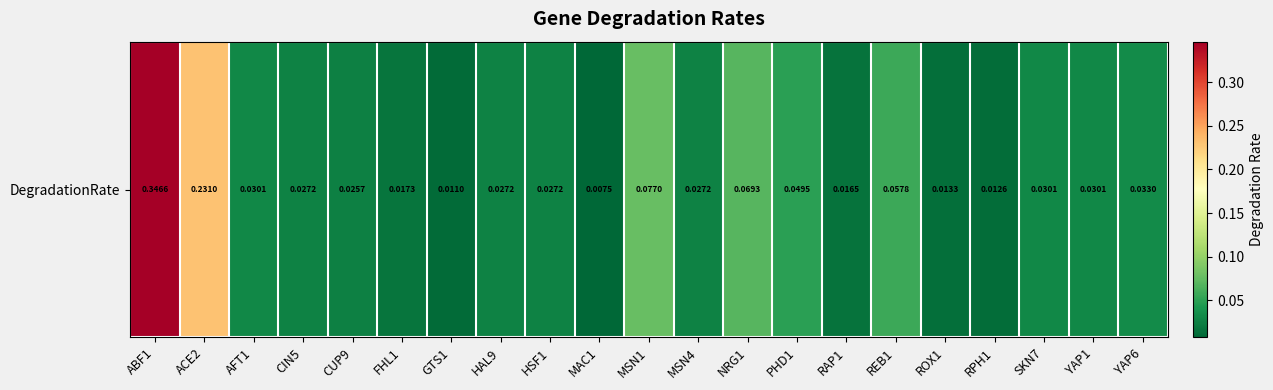

True or false: the data shows 0.1 at NRG1.

True